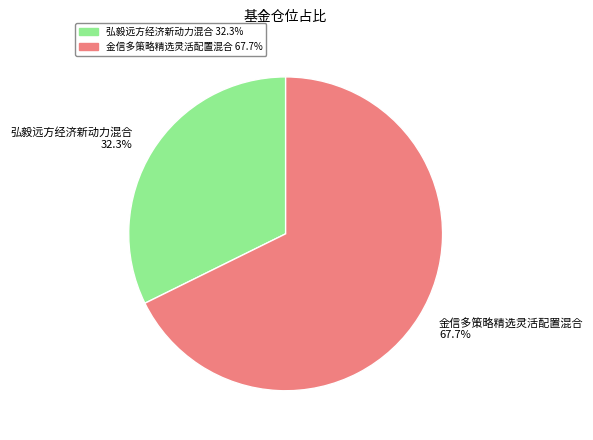

Which slice is the smallest?

弘毅远方经济新动力混合